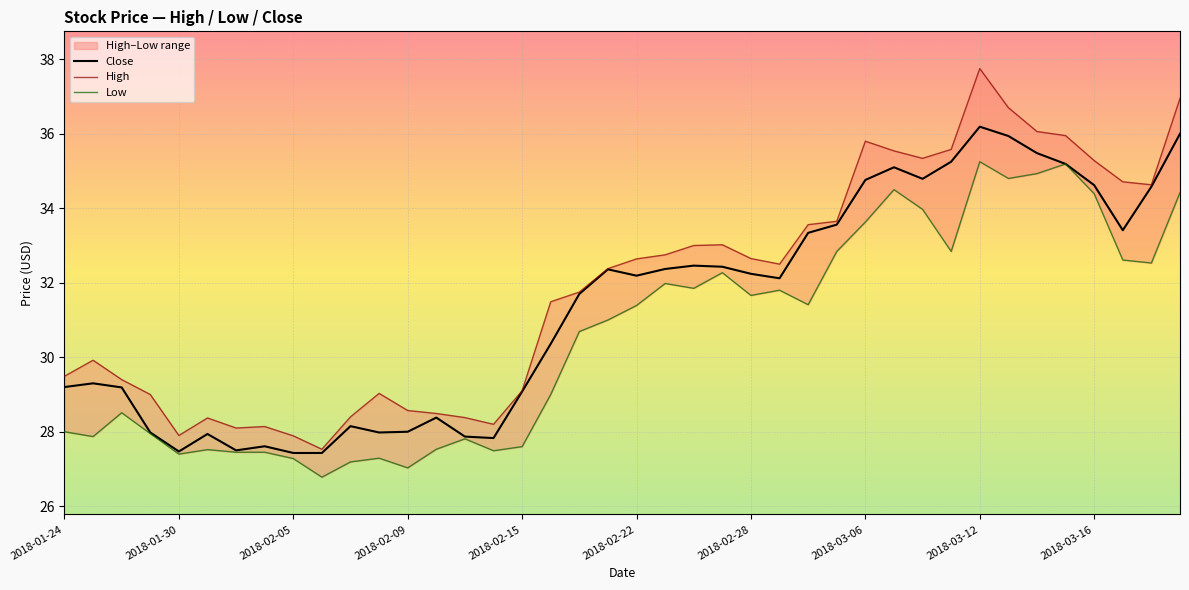

What is the maximum value for Close?

36.2